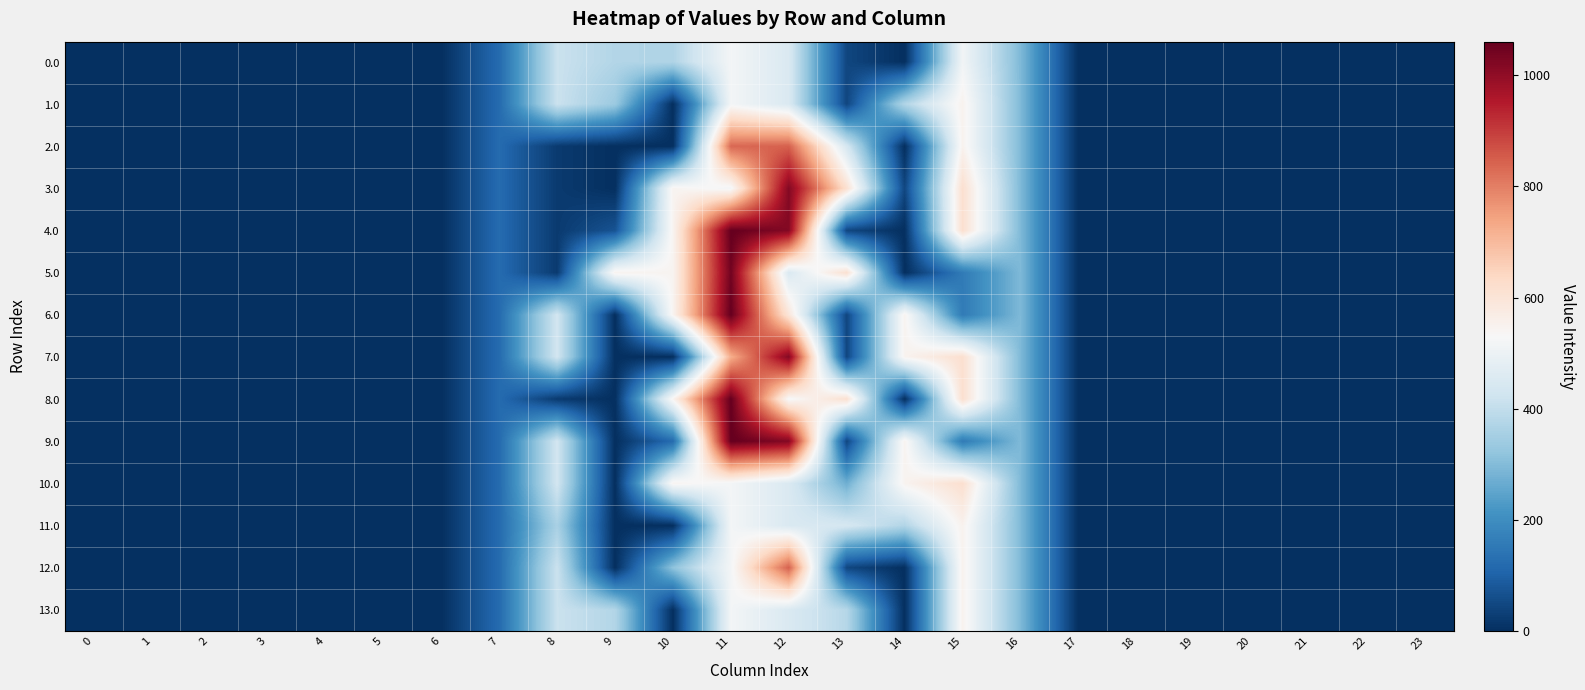

Reading left to right, list all the values displayed in this chart.

0.0: 0=0.0	1=0.0	2=0.0	3=0.0	4=0.0	5=0.0	6=0.0	7=120.6	8=415.8	9=374.6	10=370.2	11=518.8	12=451.4	13=45.9	14=0.0	15=513.8	16=294.5	17=0.0	18=0.0	19=0.0	20=0.0	21=0.0	22=0.0	23=0.0
1.0: 0=0.0	1=0.0	2=0.0	3=0.0	4=0.0	5=0.0	6=0.0	7=120.6	8=415.8	9=335.9	10=0.0	11=518.8	12=451.4	13=45.9	14=372.5	15=550.2	16=294.5	17=0.0	18=0.0	19=0.0	20=0.0	21=0.0	22=0.0	23=0.0
2.0: 0=0.0	1=0.0	2=0.0	3=0.0	4=0.0	5=0.0	6=0.0	7=120.6	8=22.8	9=0.0	10=0.0	11=834.2	12=844.4	13=438.9	14=0.0	15=550.2	16=294.5	17=0.0	18=0.0	19=0.0	20=0.0	21=0.0	22=0.0	23=0.0
3.0: 0=0.0	1=0.0	2=0.0	3=0.0	4=0.0	5=0.0	6=0.0	7=120.6	8=22.8	9=0.0	10=544.2	11=518.8	12=1018.4	13=612.9	14=46.5	15=615.9	16=294.5	17=0.0	18=0.0	19=0.0	20=0.0	21=0.0	22=0.0	23=0.0
4.0: 0=0.0	1=0.0	2=0.0	3=0.0	4=0.0	5=0.0	6=0.0	7=120.6	8=22.8	9=72.1	10=544.2	11=1060.3	12=1018.4	13=45.9	14=0.0	15=615.9	16=294.5	17=0.0	18=0.0	19=0.0	20=0.0	21=0.0	22=0.0	23=0.0
5.0: 0=0.0	1=0.0	2=0.0	3=0.0	4=0.0	5=0.0	6=0.0	7=120.6	8=22.8	9=548.6	10=544.2	11=1042.4	12=451.4	13=612.9	14=0.0	15=157.2	16=294.5	17=0.0	18=0.0	19=0.0	20=0.0	21=0.0	22=0.0	23=0.0
6.0: 0=0.0	1=0.0	2=0.0	3=0.0	4=0.0	5=0.0	6=0.0	7=120.6	8=430.3	9=0.0	10=544.2	11=1060.3	12=595.1	13=45.9	14=546.5	15=157.2	16=294.5	17=0.0	18=0.0	19=0.0	20=0.0	21=0.0	22=0.0	23=0.0
7.0: 0=0.0	1=0.0	2=0.0	3=0.0	4=0.0	5=0.0	6=0.0	7=120.6	8=430.3	9=0.0	10=0.0	11=722.5	12=1018.4	13=45.9	14=546.5	15=615.9	16=294.5	17=0.0	18=0.0	19=0.0	20=0.0	21=0.0	22=0.0	23=0.0
8.0: 0=0.0	1=0.0	2=0.0	3=0.0	4=0.0	5=0.0	6=0.0	7=120.6	8=22.8	9=0.0	10=544.2	11=1060.3	12=523.5	13=612.9	14=0.0	15=615.9	16=294.5	17=0.0	18=0.0	19=0.0	20=0.0	21=0.0	22=0.0	23=0.0
9.0: 0=0.0	1=0.0	2=0.0	3=0.0	4=0.0	5=0.0	6=0.0	7=120.6	8=430.3	9=0.0	10=120.9	11=1060.3	12=1018.4	13=45.9	14=546.5	15=157.2	16=294.5	17=0.0	18=0.0	19=0.0	20=0.0	21=0.0	22=0.0	23=0.0
10.0: 0=0.0	1=0.0	2=0.0	3=0.0	4=0.0	5=0.0	6=0.0	7=120.6	8=430.3	9=0.0	10=544.2	11=518.8	12=451.4	13=272.3	14=546.5	15=615.9	16=294.5	17=0.0	18=0.0	19=0.0	20=0.0	21=0.0	22=0.0	23=0.0
11.0: 0=0.0	1=0.0	2=0.0	3=0.0	4=0.0	5=0.0	6=0.0	7=120.6	8=358.6	9=0.0	10=0.0	11=518.8	12=451.4	13=438.9	14=372.5	15=550.2	16=294.5	17=0.0	18=0.0	19=0.0	20=0.0	21=0.0	22=0.0	23=0.0
12.0: 0=0.0	1=0.0	2=0.0	3=0.0	4=0.0	5=0.0	6=0.0	7=120.6	8=415.8	9=0.0	10=315.3	11=518.8	12=844.4	13=45.9	14=0.0	15=550.2	16=294.5	17=0.0	18=0.0	19=0.0	20=0.0	21=0.0	22=0.0	23=0.0
13.0: 0=0.0	1=0.0	2=0.0	3=0.0	4=0.0	5=0.0	6=0.0	7=120.6	8=415.8	9=374.6	10=0.0	11=518.8	12=451.4	13=379.6	14=0.0	15=550.2	16=294.5	17=0.0	18=0.0	19=0.0	20=0.0	21=0.0	22=0.0	23=0.0